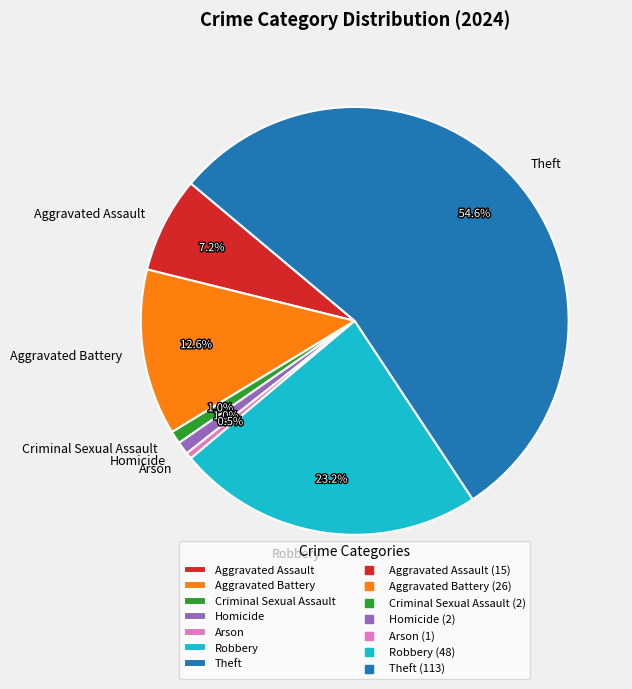

Does Theft represent more than half of the total?

Yes